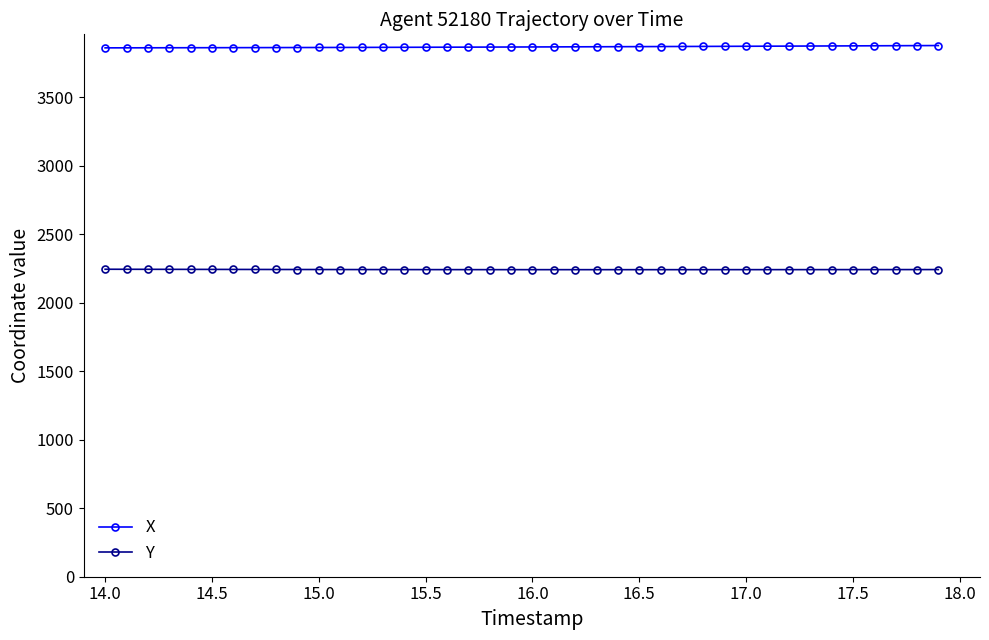

At how many categories does at least one series exceed 2975?

40